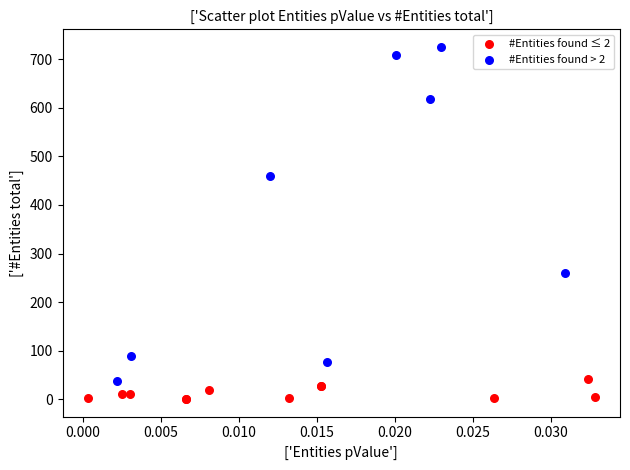

Which series has the largest Y range (max minus min)?

#Entities found > 2